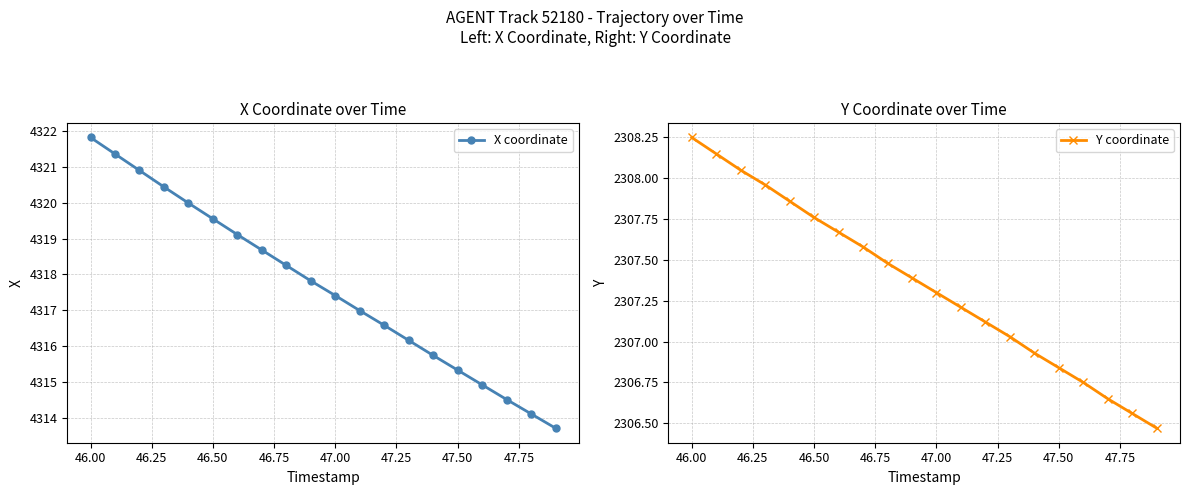

What is the lowest value of the X coordinate series?

4313.7